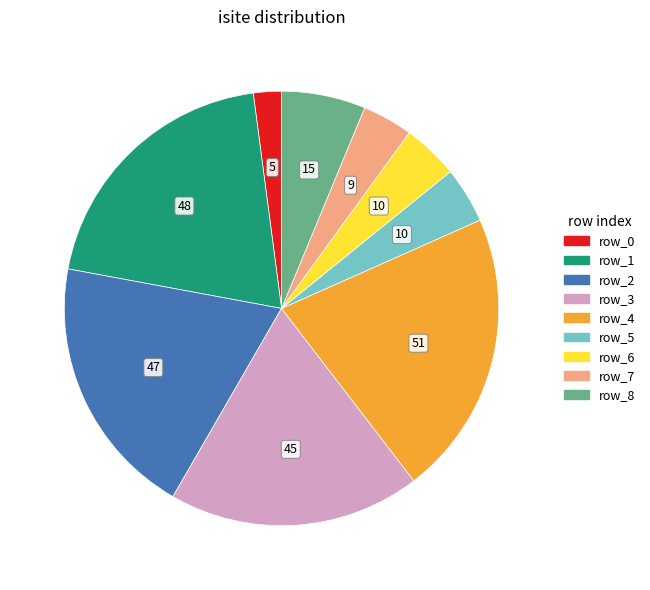

Does row_1 account for over 50% of the chart?

No